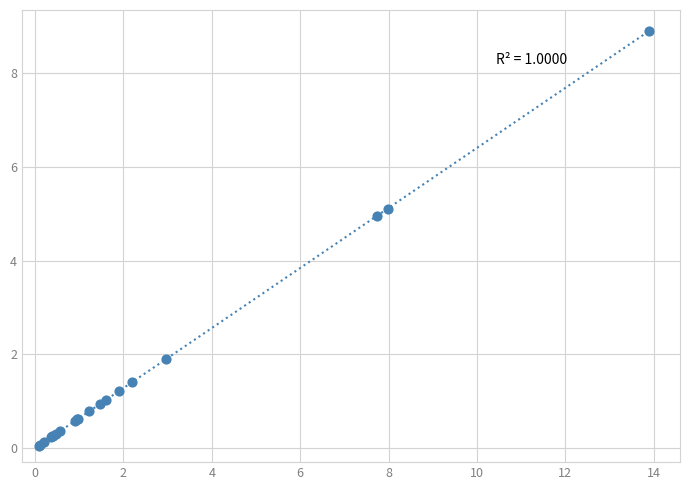

What Y value in the scatter plot is closest to 4?

5.0